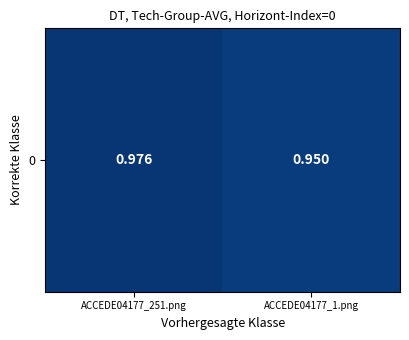

What is the maximum value shown in the chart?

1.0